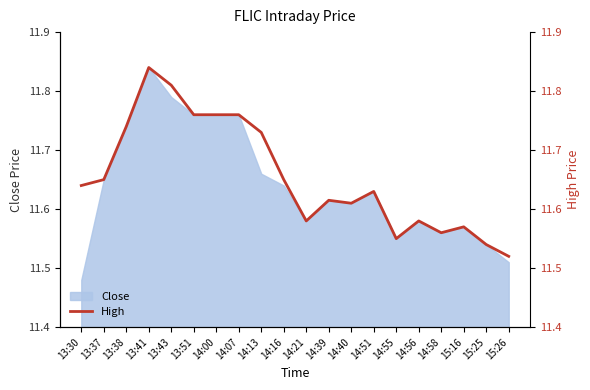

What is the value of the 8th point from the left?

11.8